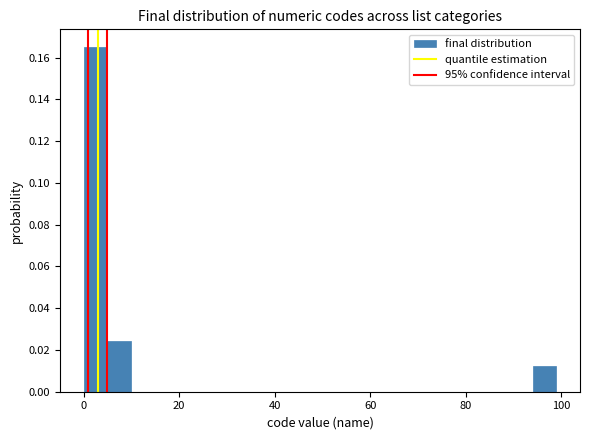

Around what value on the x-axis is the tallest bar? Give the approximate position of its centre, as read against the axis.

2